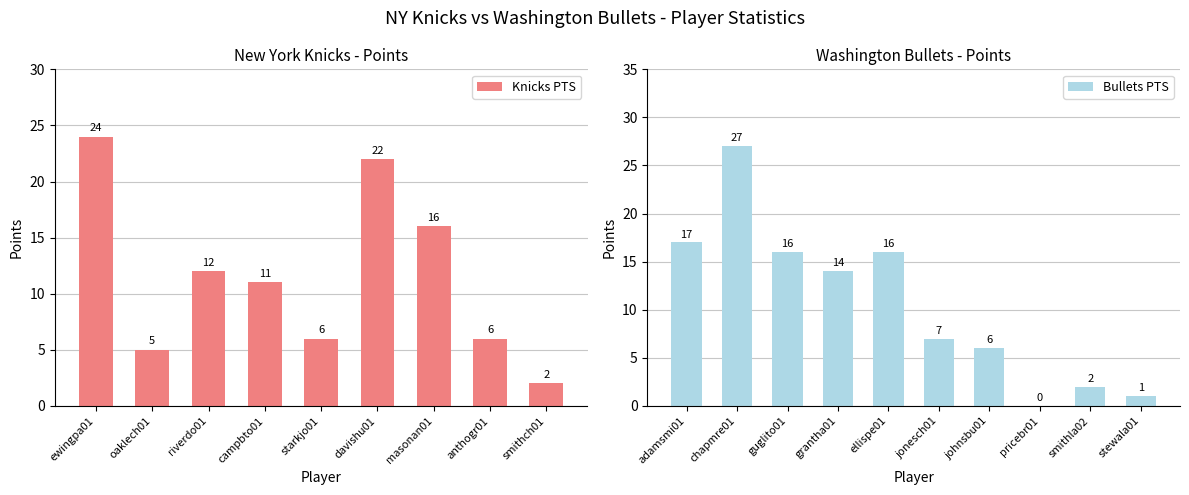

What value does the Knicks PTS series have at masonan01, to the nearest 10?

20